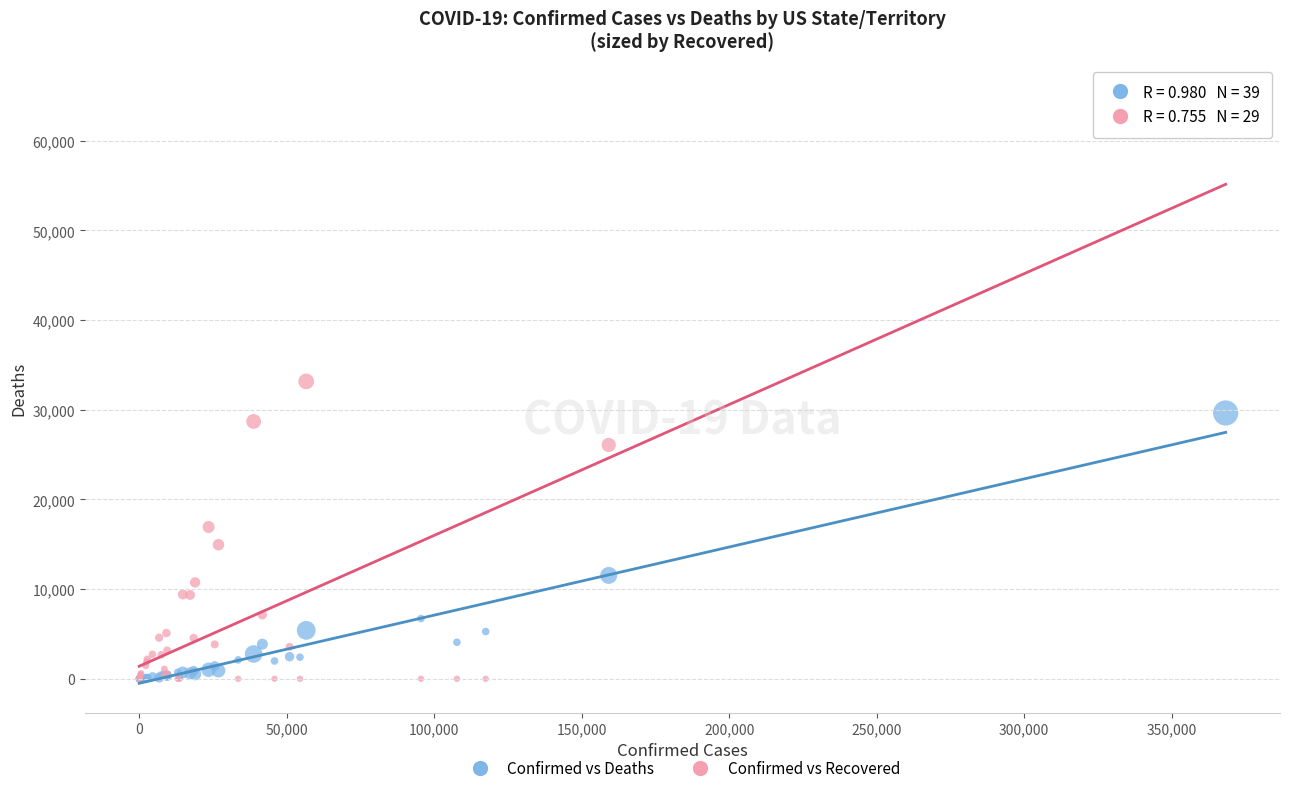

What are all the series names shown in the legend?

Confirmed vs Deaths, Confirmed vs Recovered